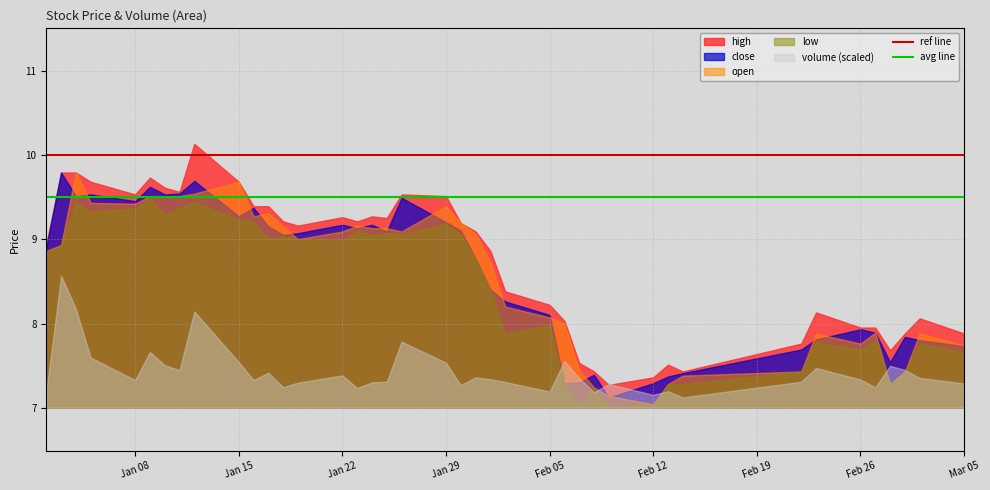

How many series are shown in this chart?

5